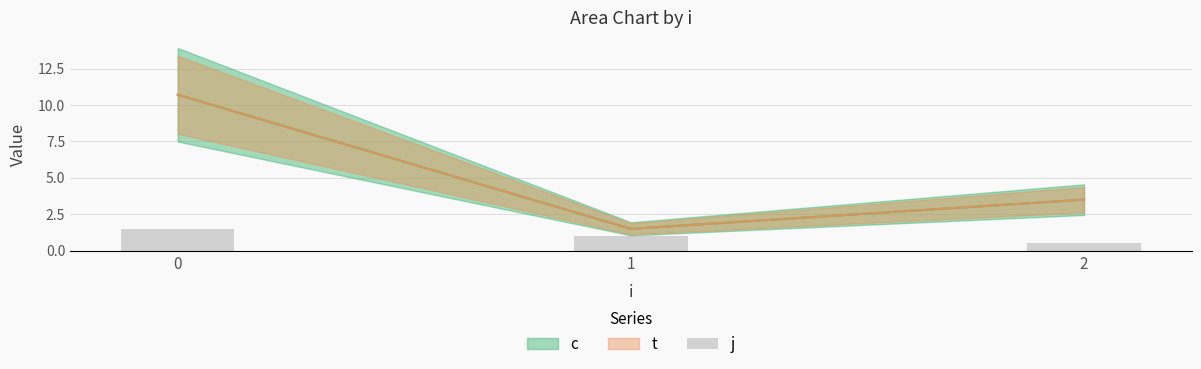

What is the value of the 2nd bar from the left?

1.0